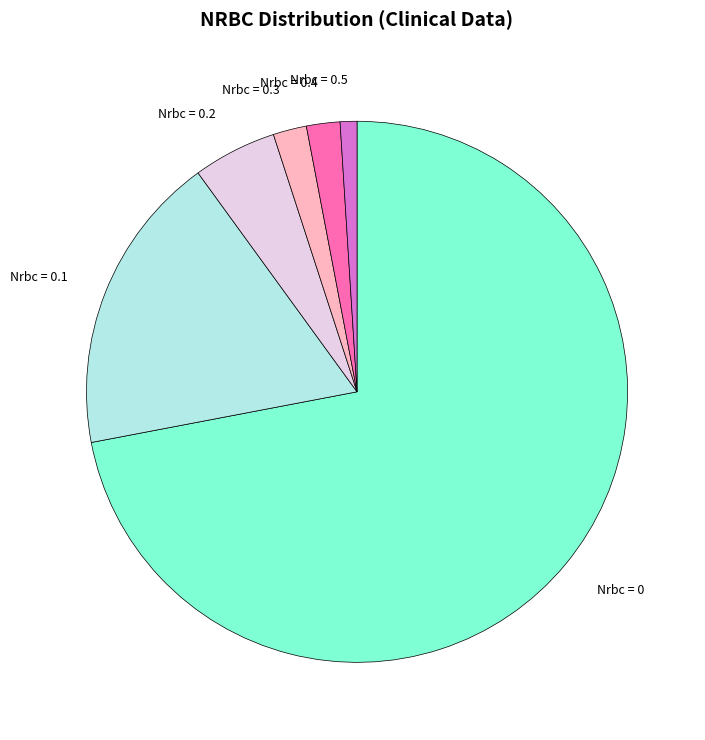

Is there a majority slice in this chart?

Yes